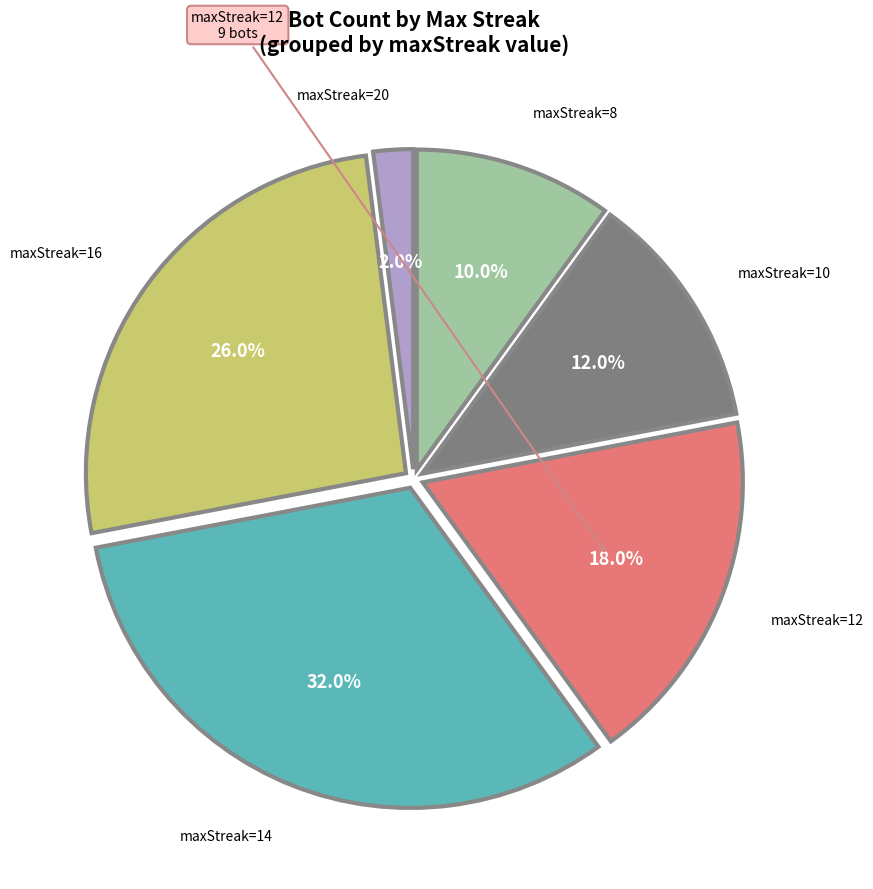

Is there a majority slice in this chart?

No